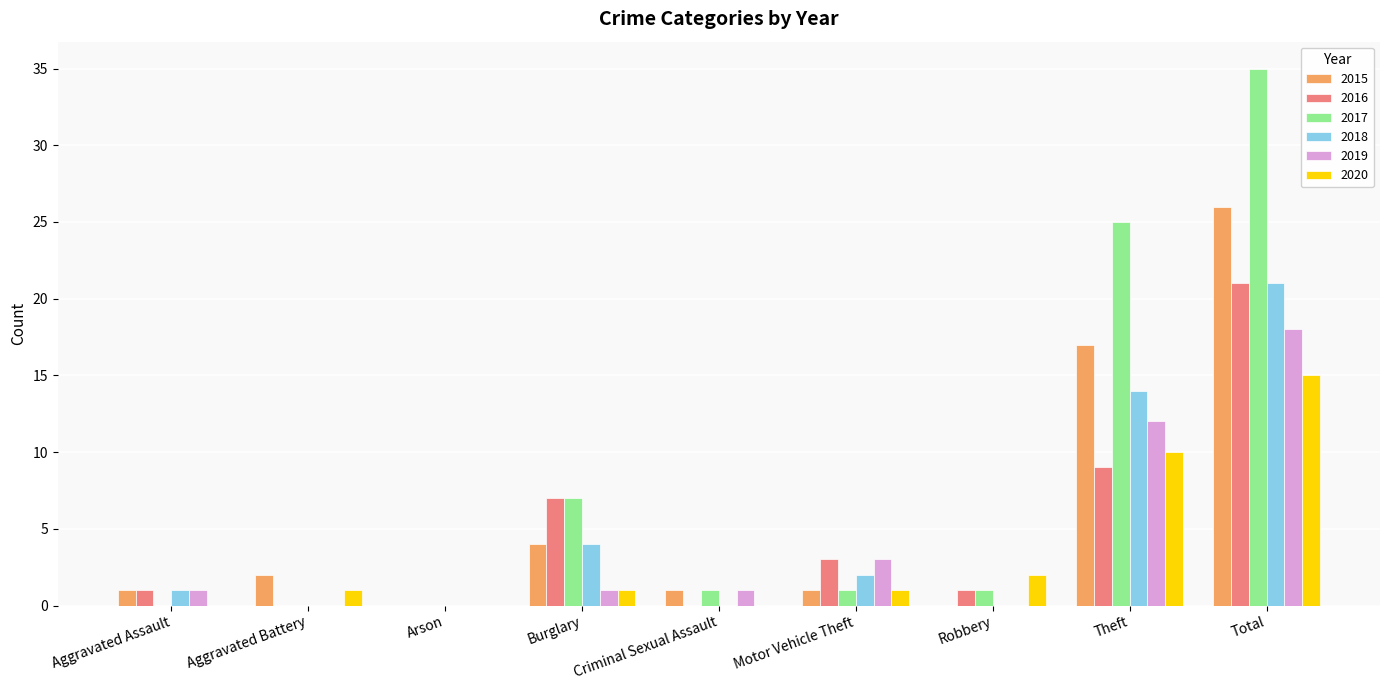

Is it true that 2019 equals 1 at Burglary?

True